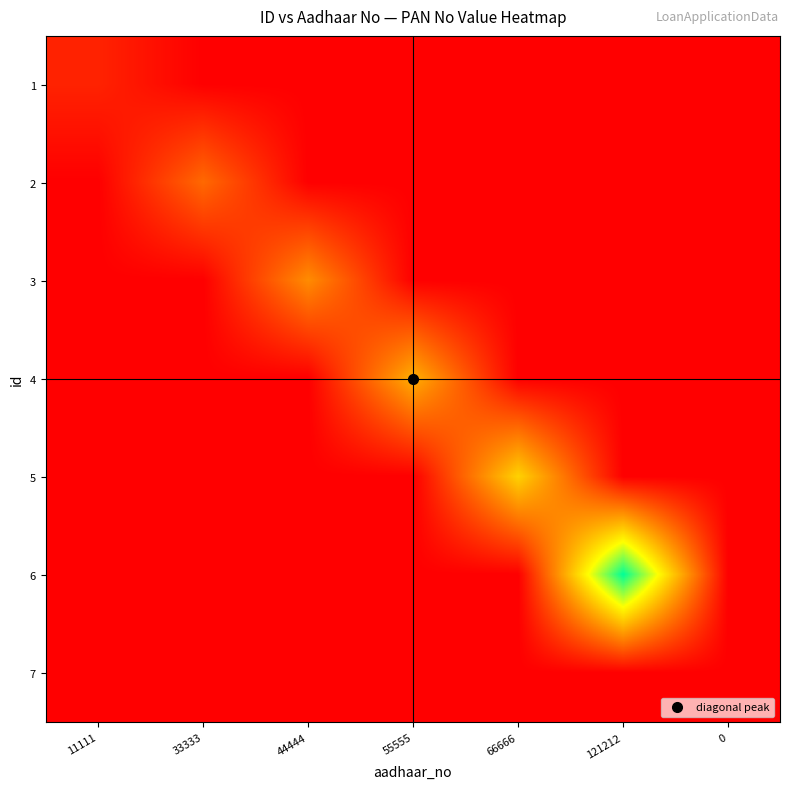

What is the spread (max minus min) of values at 55555?

55555